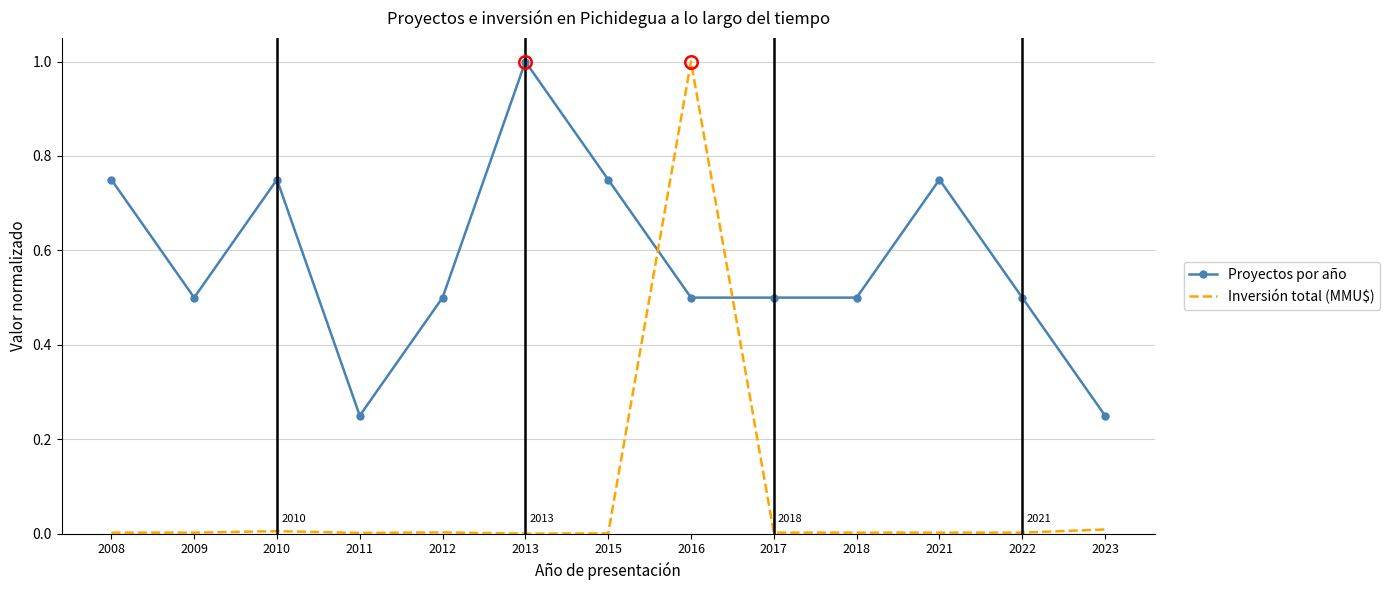

What is the greatest value displayed?

1.0